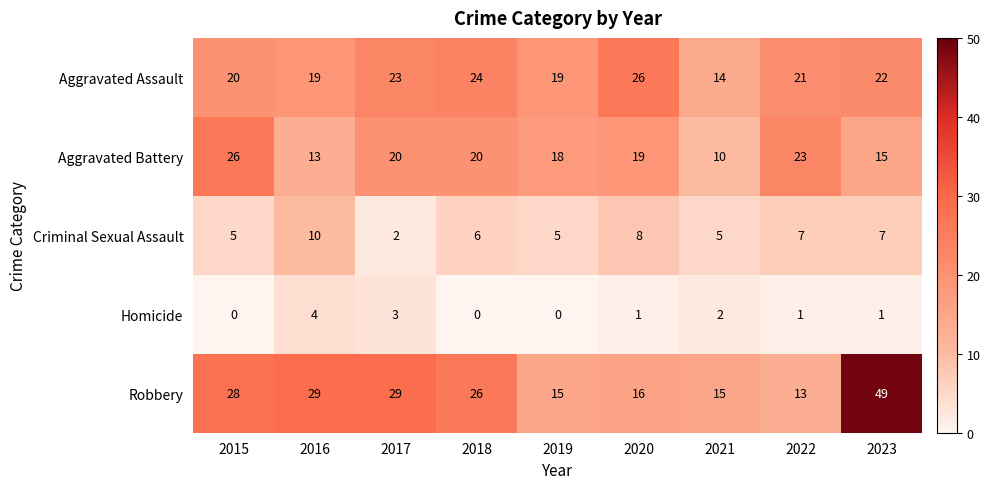

The Homicide series shows 0 at 2018. True or false?

True